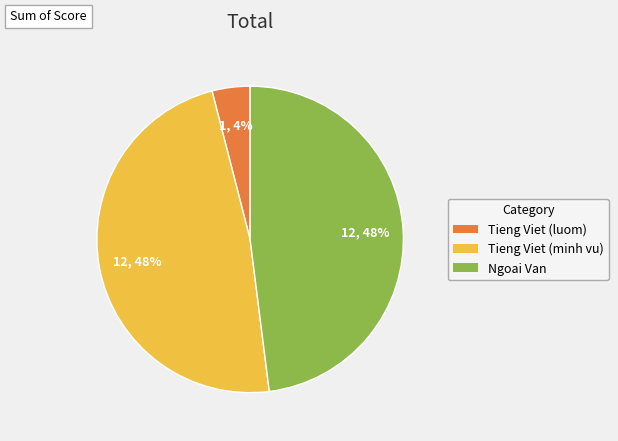

What percentage is the Ngoai Van slice, to the nearest percent?

48%